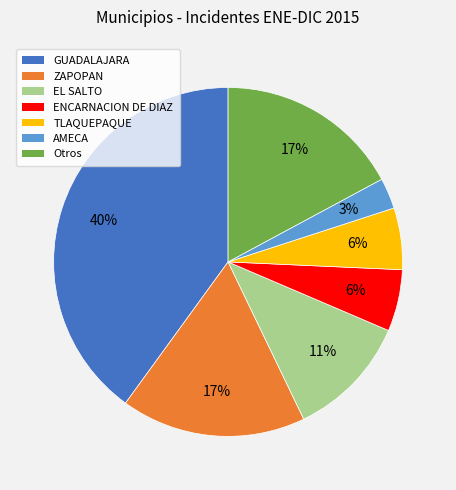

Does any single category account for the majority?

No